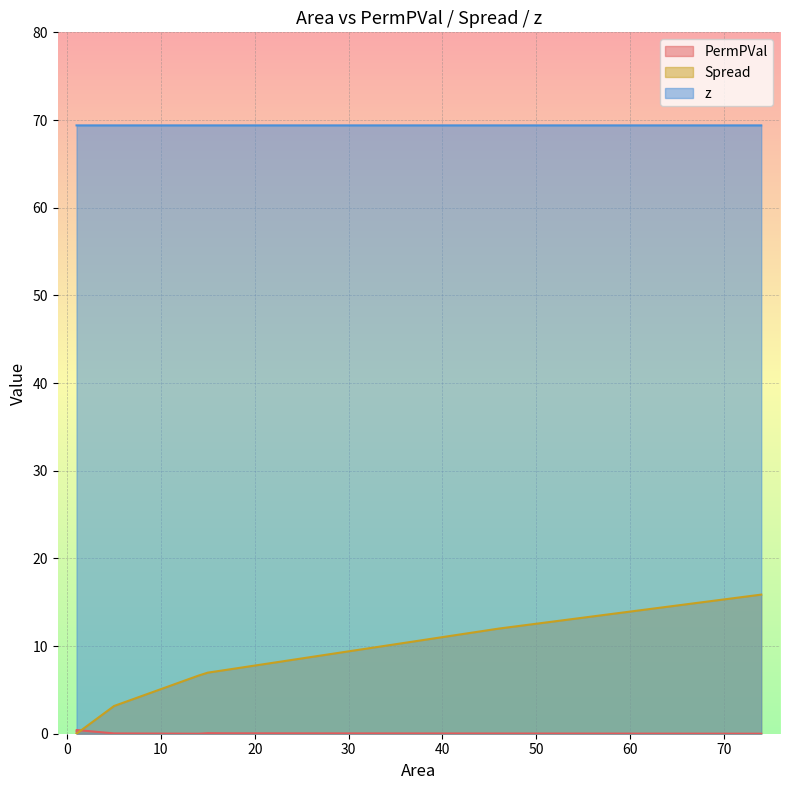

True or false: z has a value of 118.1 at 1.

False